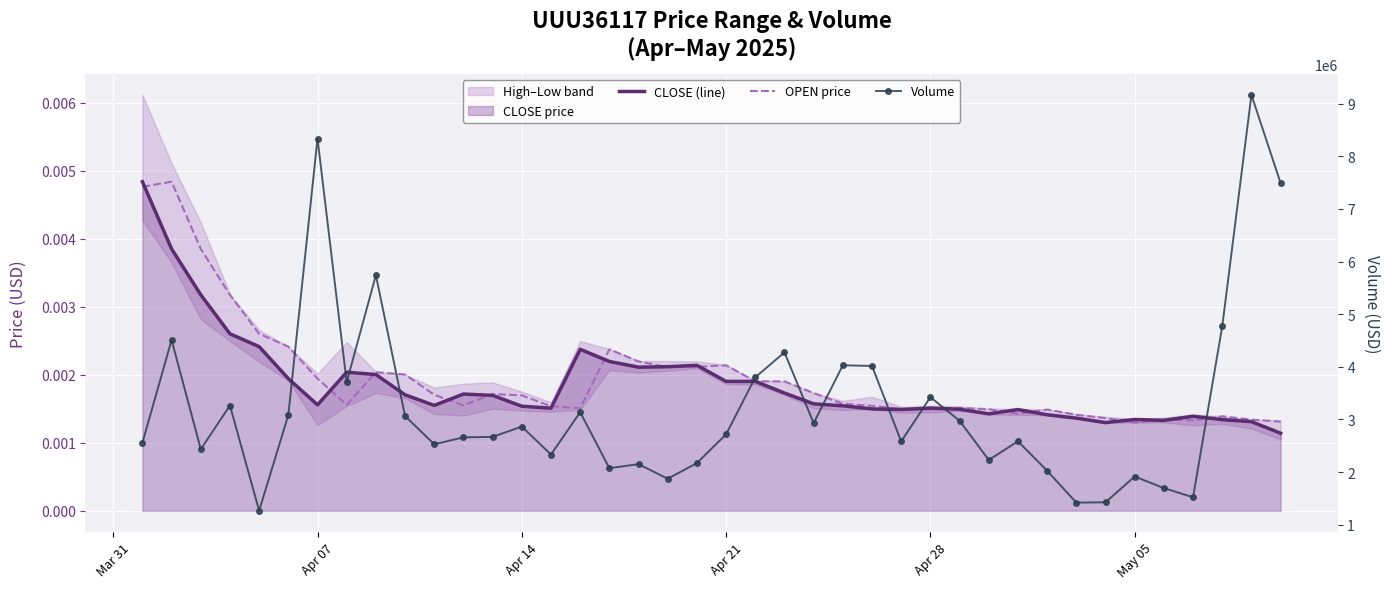

True or false: CLOSE (line) and Volume intersect in this chart.

False